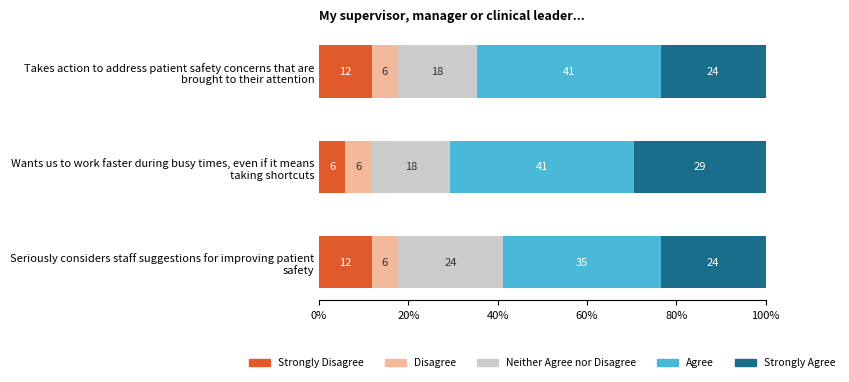

What are all the series names shown in the legend?

Strongly Disagree, Disagree, Neither Agree nor Disagree, Agree, Strongly Agree